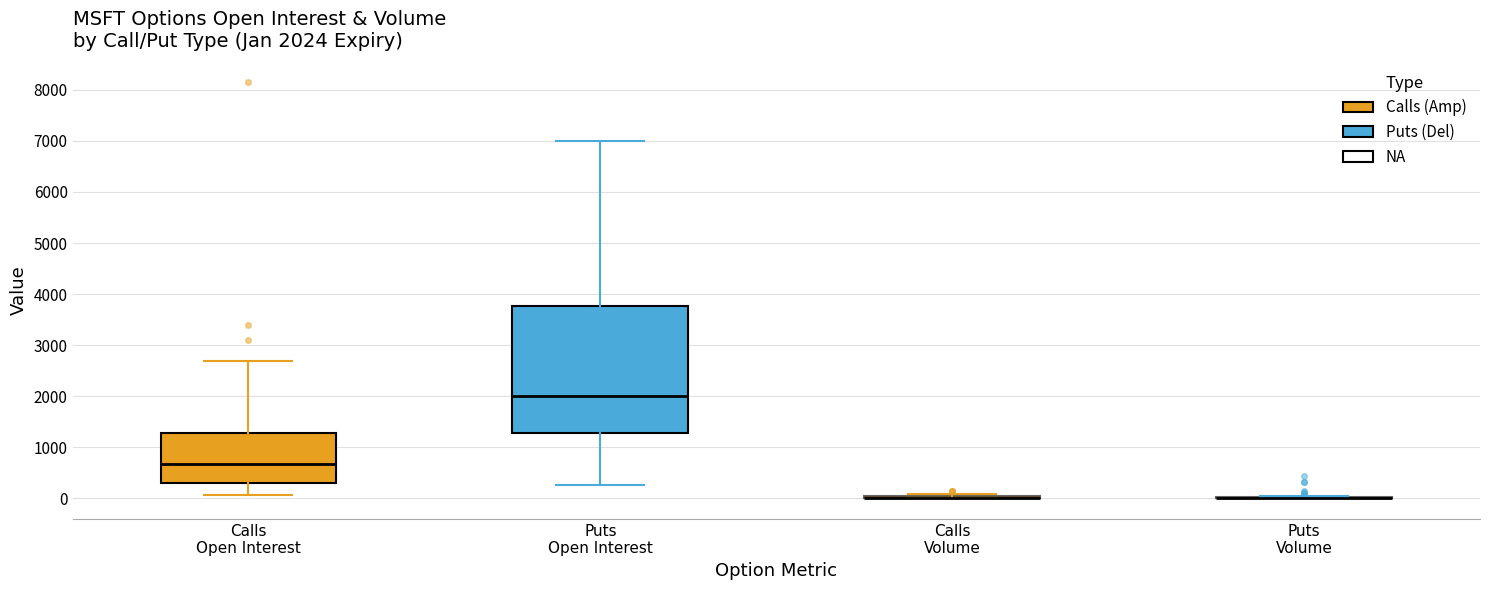

Comparing the boxes themselves (not the whiskers), which one is the tallest?

Puts Open Interest